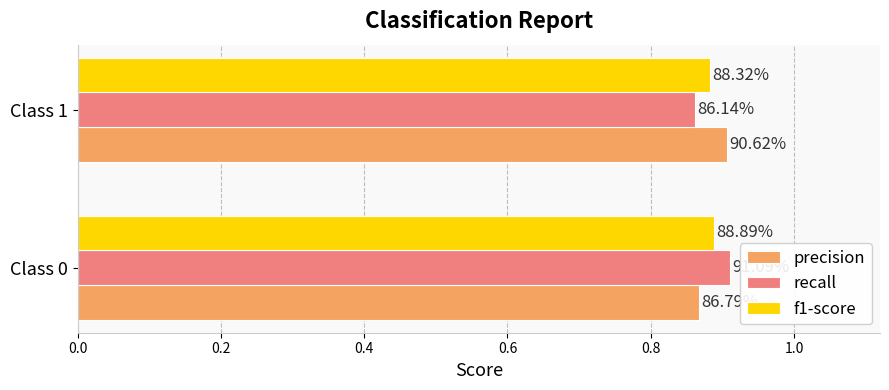

How many bars are there in each group?

3